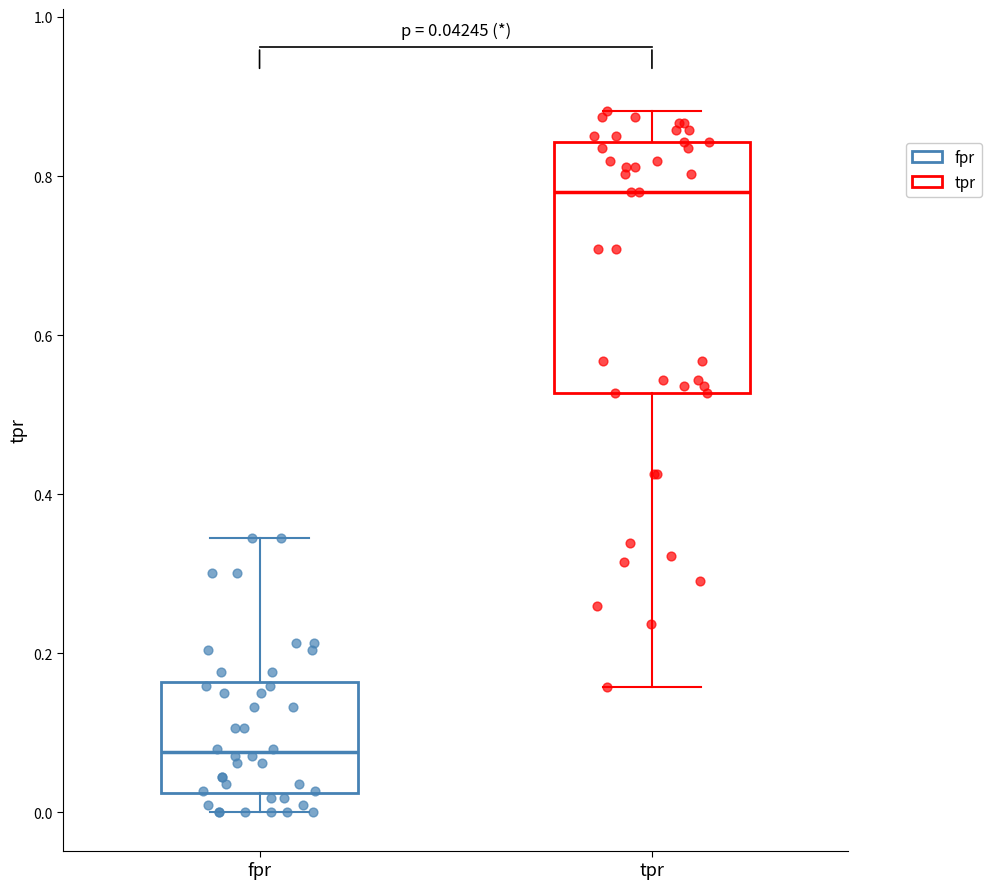

Comparing the boxes themselves (not the whiskers), which one is the tallest?

tpr